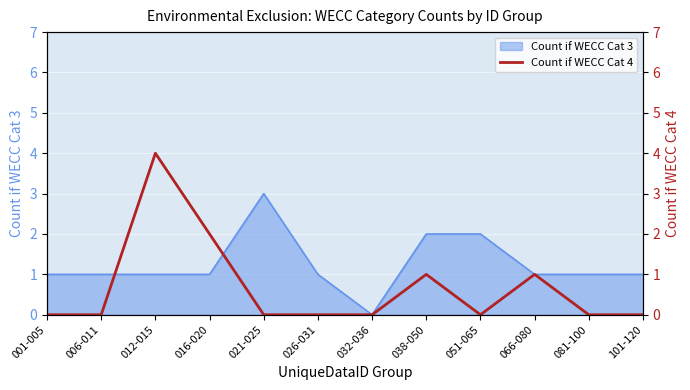

What is the difference between the second highest and second lowest values?

2